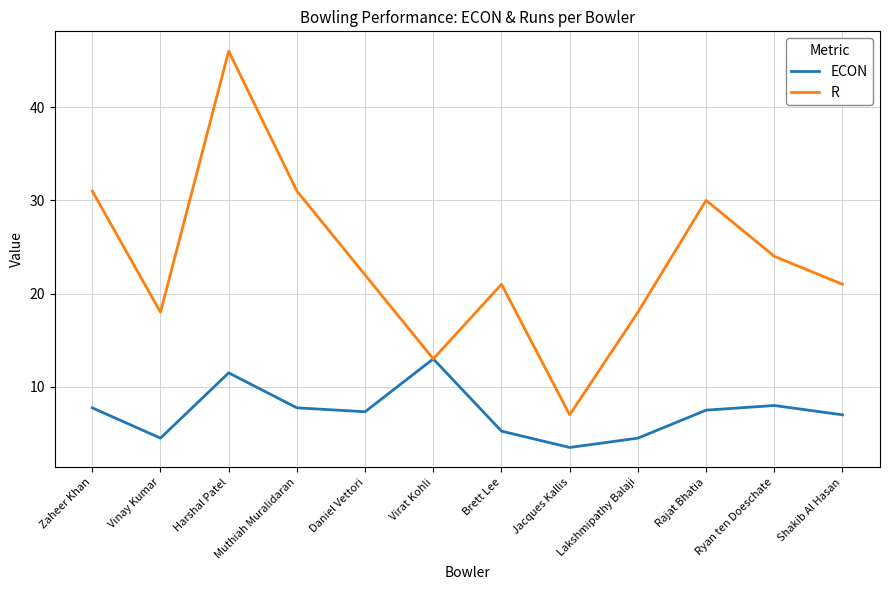

Which series has the largest total across all categories?

R